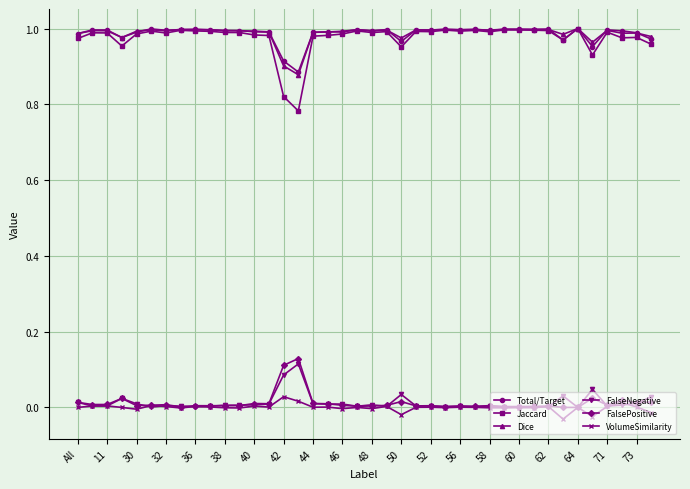

Which series has the widest spread of values?

Jaccard